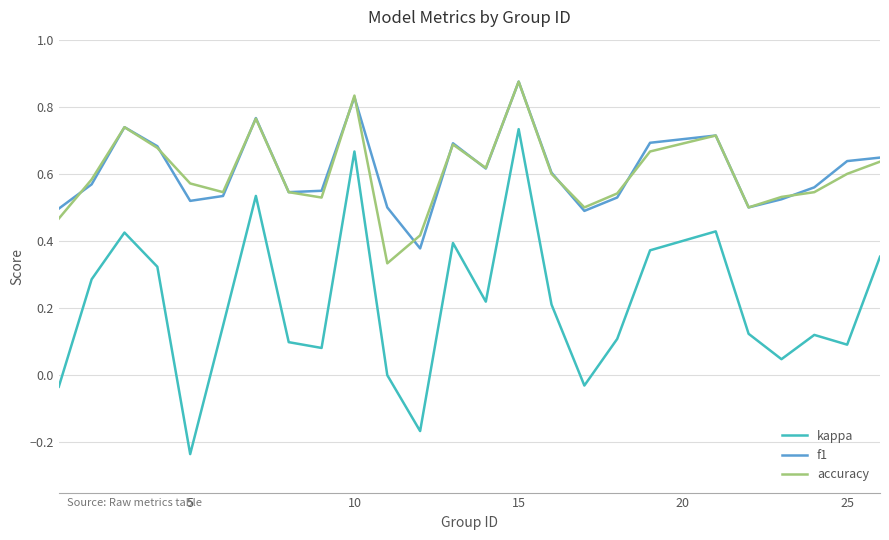

True or false: accuracy and f1 cross at least once.

True